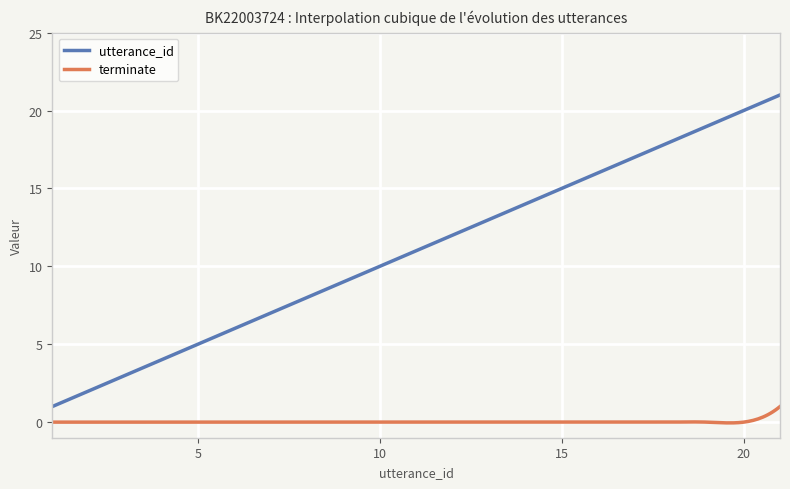

List the series in order of their peak value, lowest first.

terminate, utterance_id